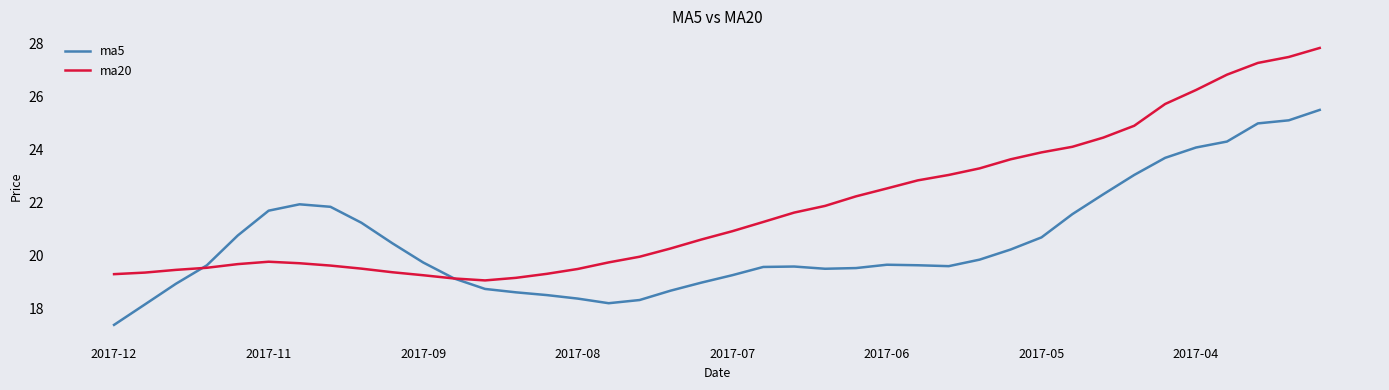

What is the highest value of the ma5 series?

25.5